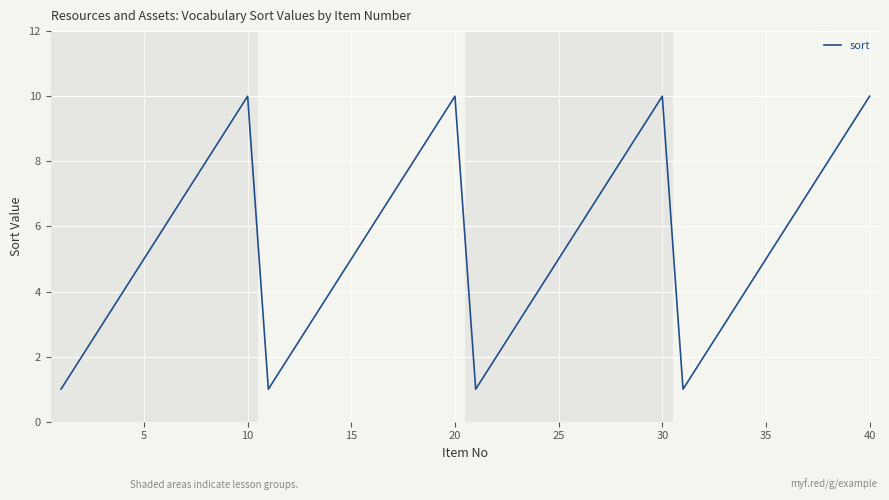

What is the greatest value displayed?

10